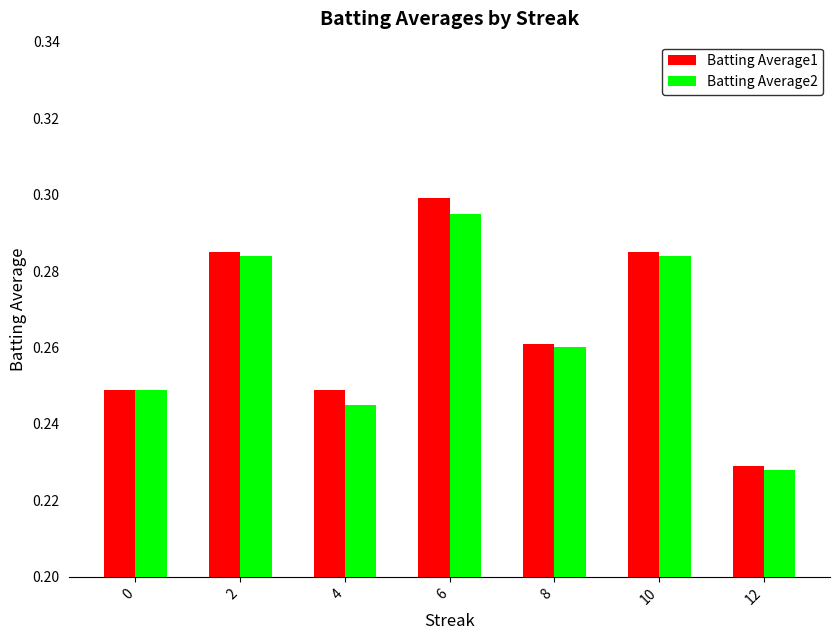

Which series has the widest spread of values?

Batting Average1